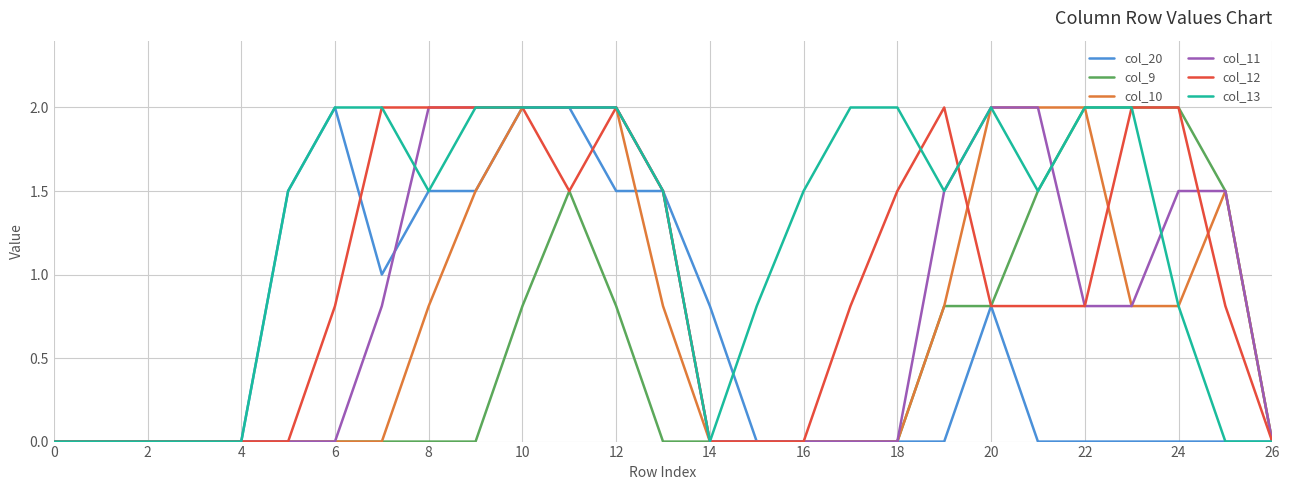

What is the maximum value for col_20?

2.0